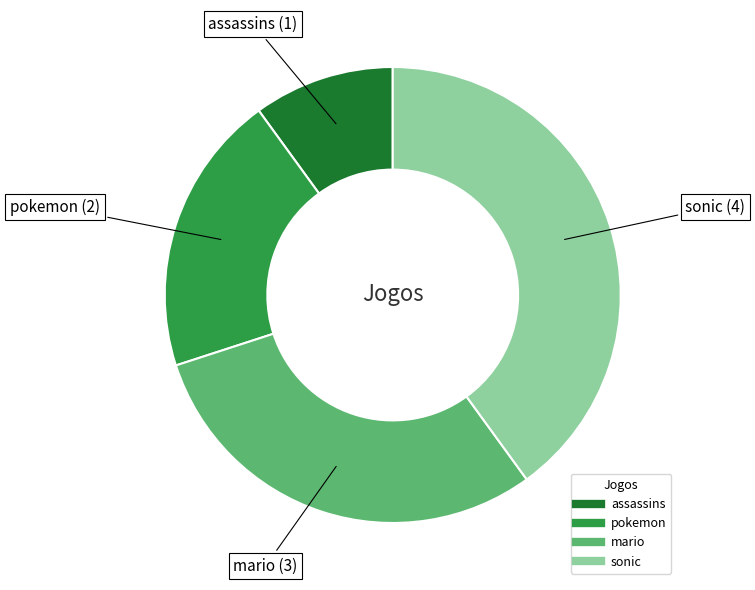

Which slice is the largest?

sonic